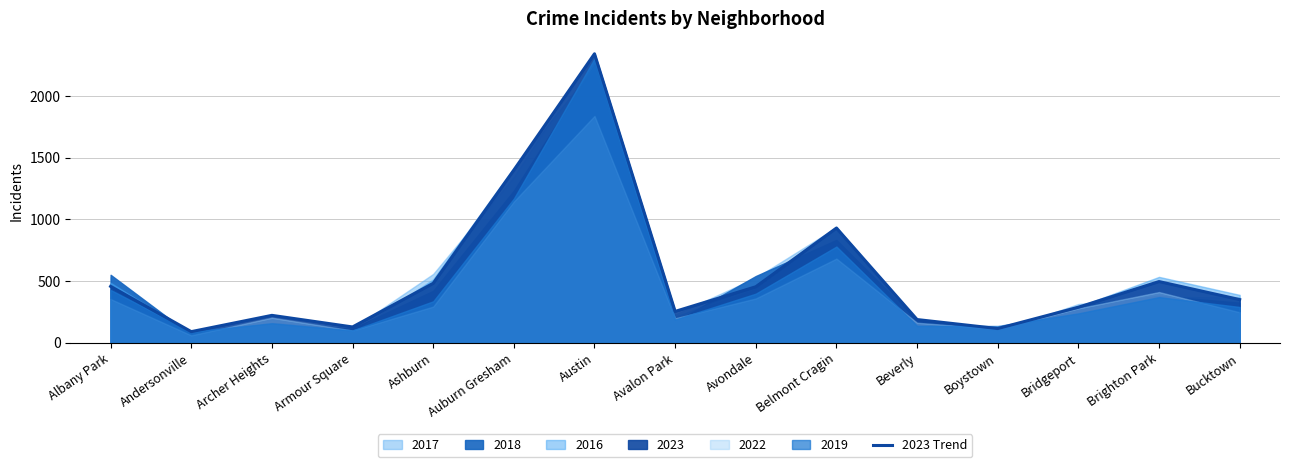

What is the label of the 3rd point from the right?

Bridgeport